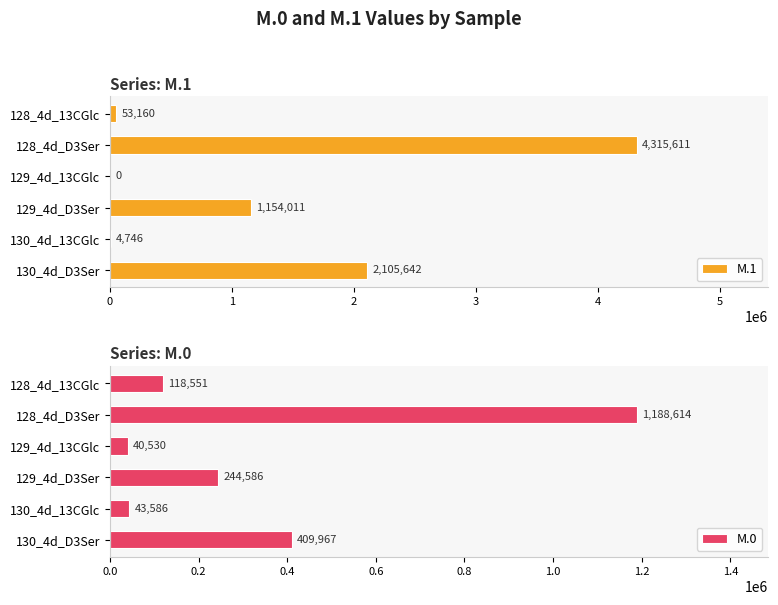

The value of M.1 at 130_4d_D3Ser is 2905610. True or false?

False